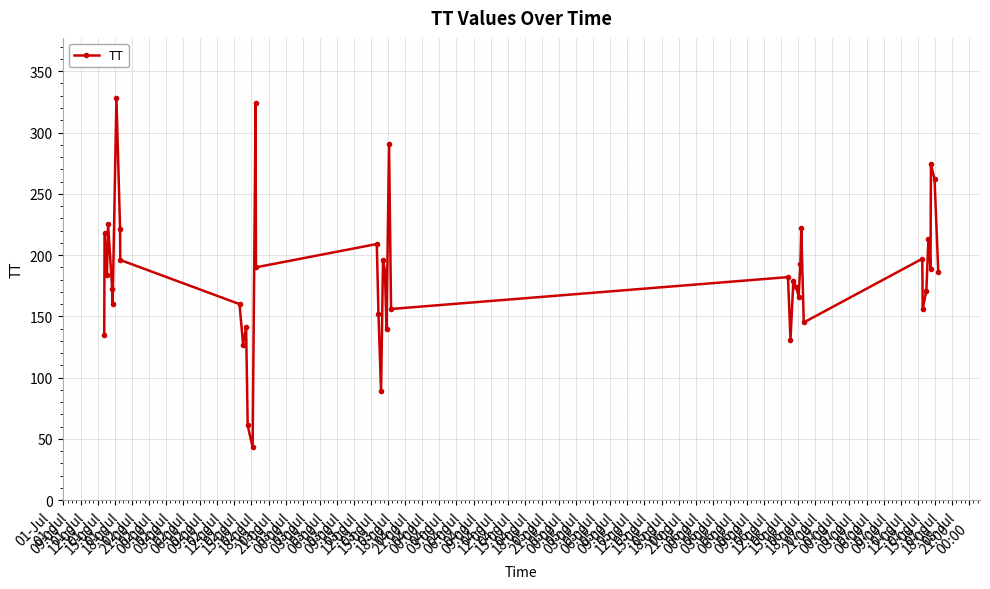

Does the chart have visible grid lines?

Yes